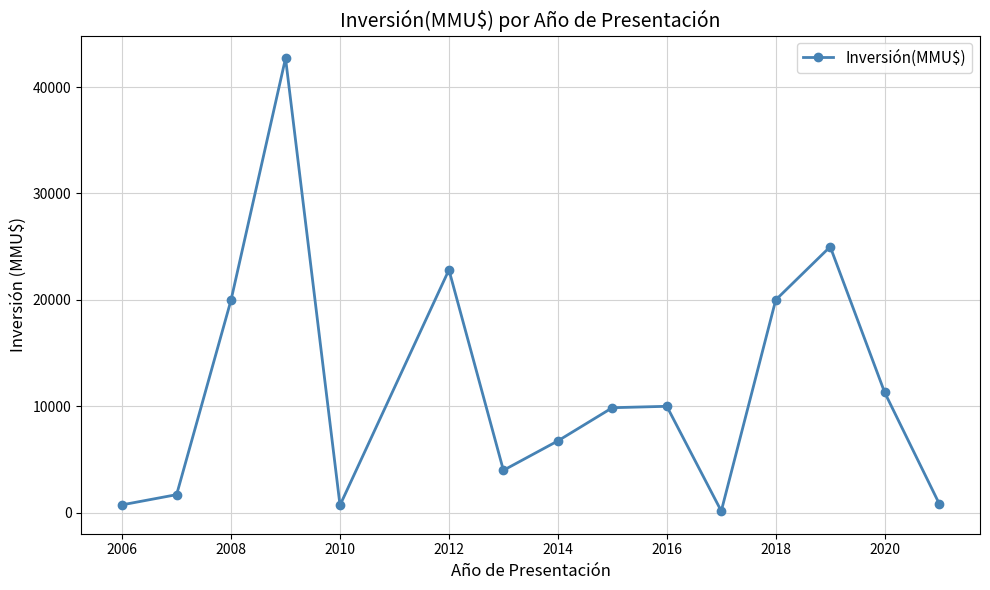

What is the value of the 13th point from the left?

25000